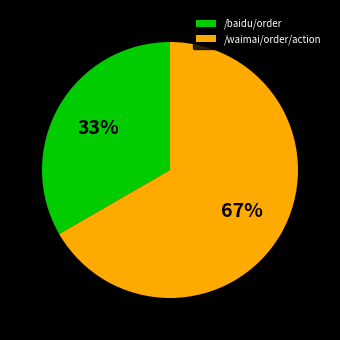

Count the number of slices in the pie.

2